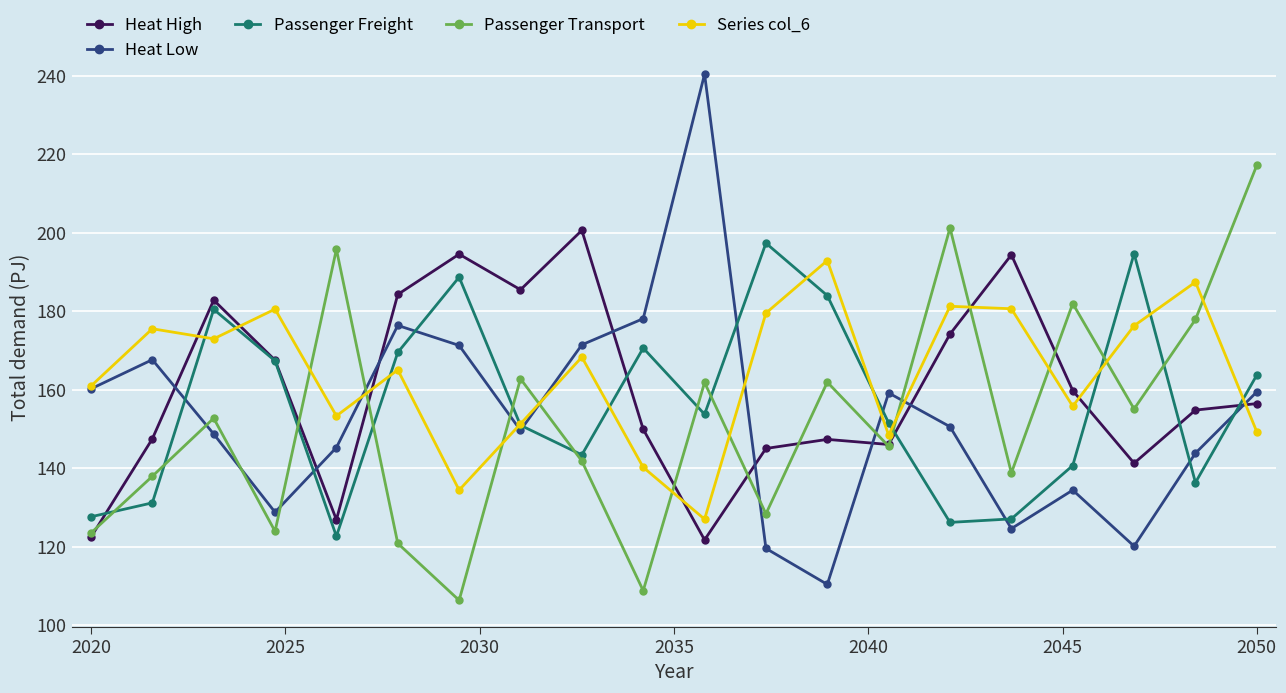

True or false: Heat Low and Heat High cross at least once.

True